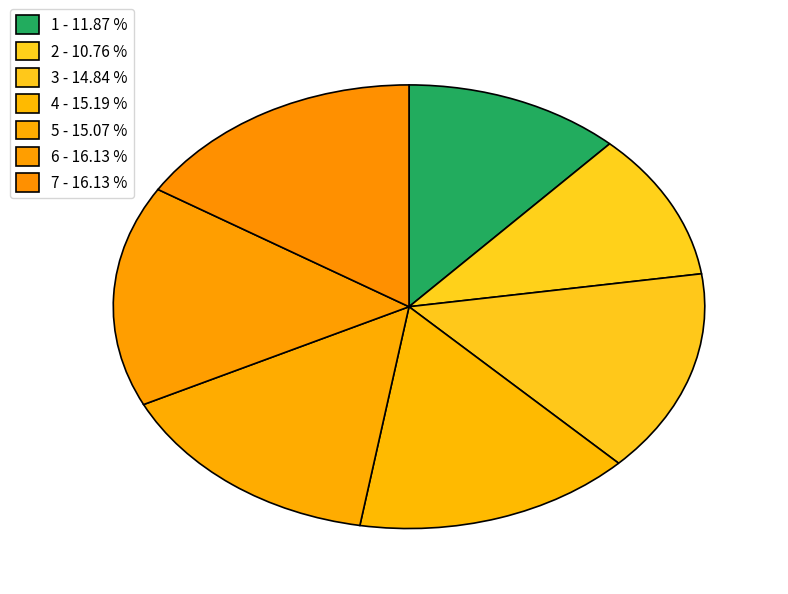

Between 7 and 6, which is larger?

7